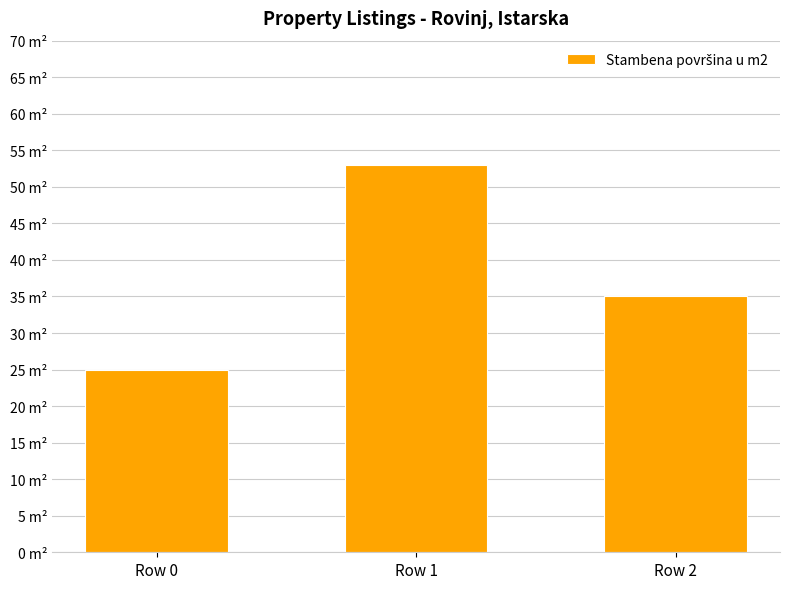

List the labels in order of value, smallest first.

Row 0, Row 2, Row 1